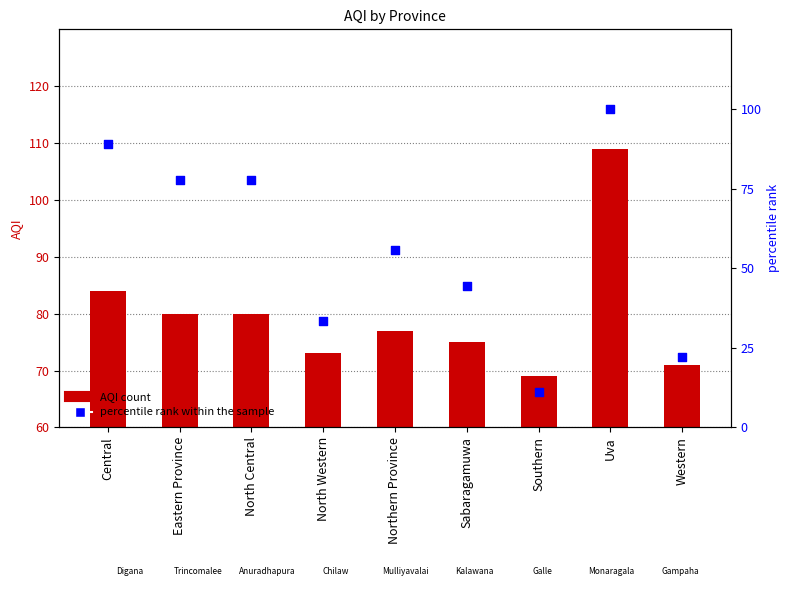

At how many categories does at least one series exceed 10?

9